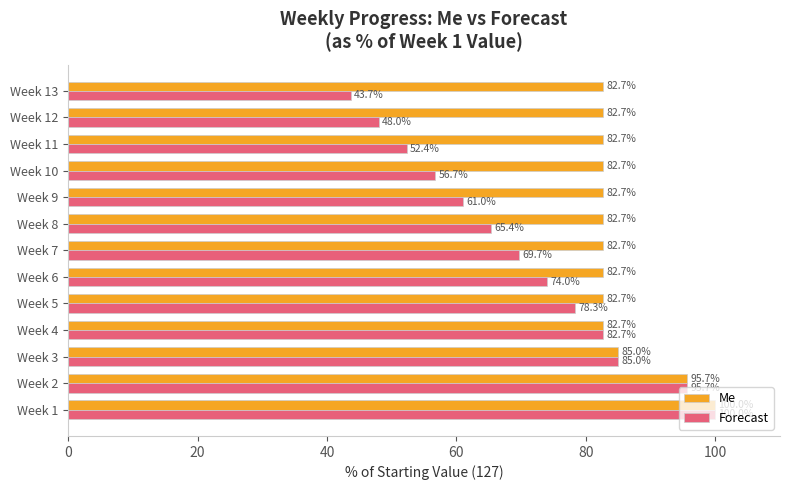

Rank the series by their average value, from highest to lowest.

Me, Forecast